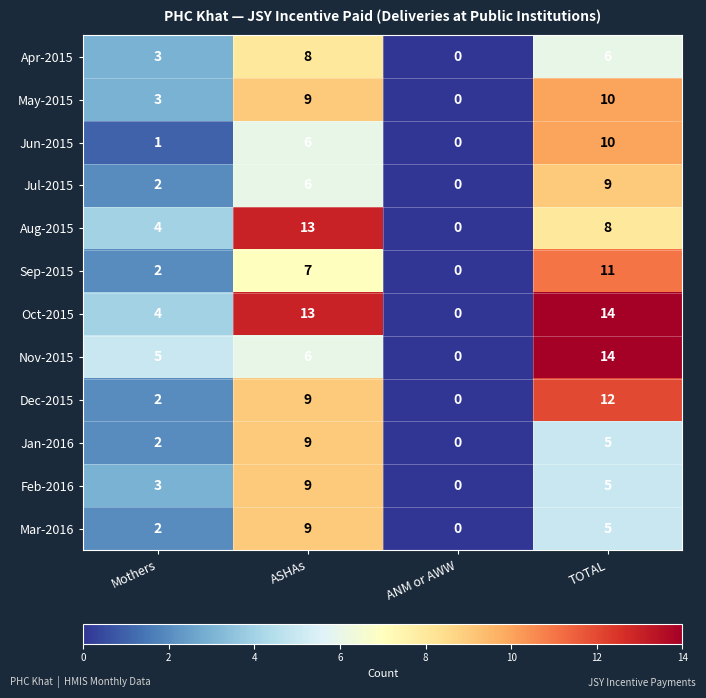

What is the sum of the Feb-2016 values at ASHAs and ANM or AWW?

9